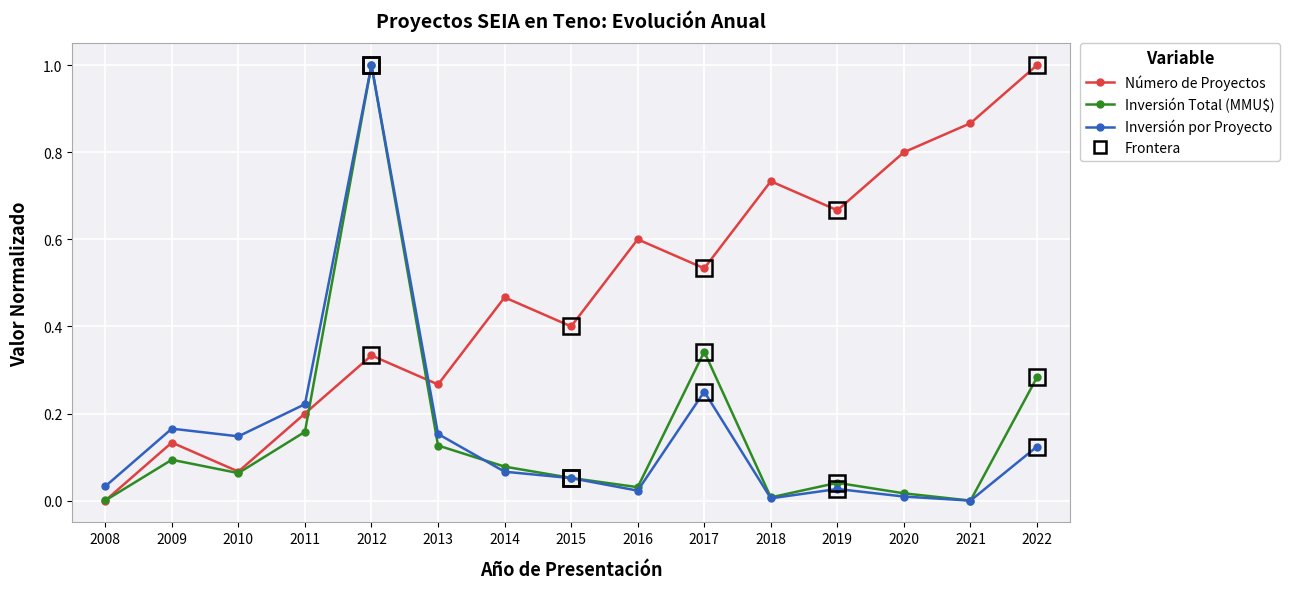

Between 2010 and 2013, which series saw the biggest shift?

Número de Proyectos